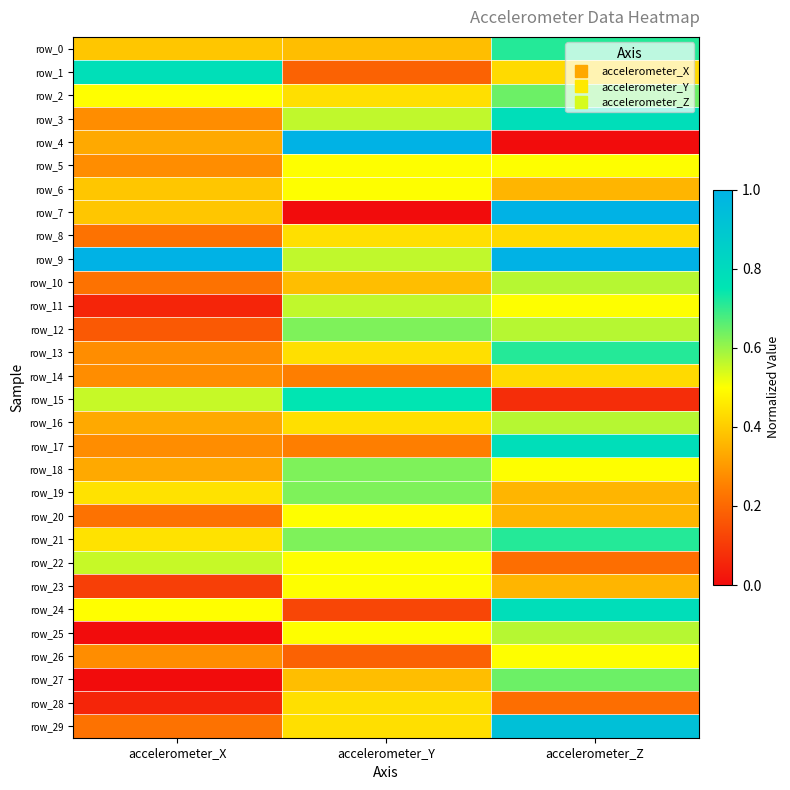

Rank the categories by row_13 value from lowest to highest.

accelerometer_X, accelerometer_Y, accelerometer_Z